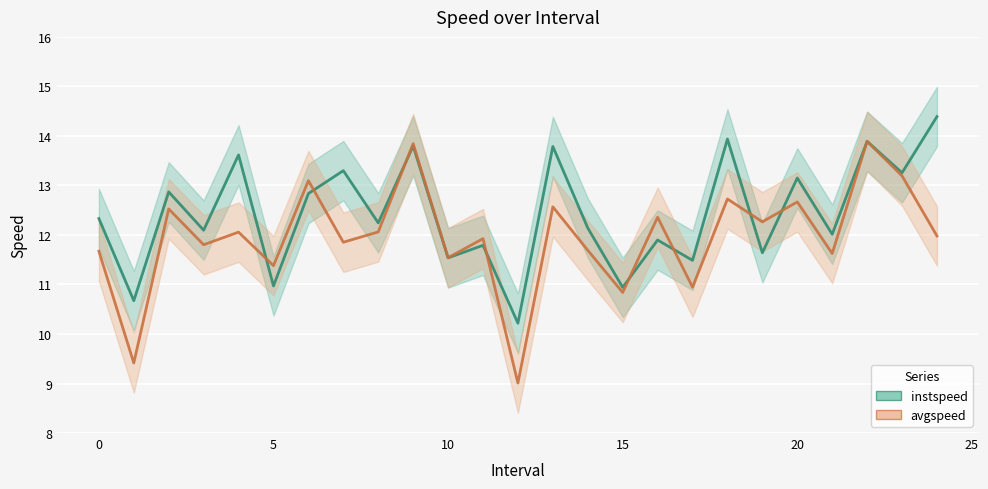

True or false: instspeed and avgspeed intersect in this chart.

True